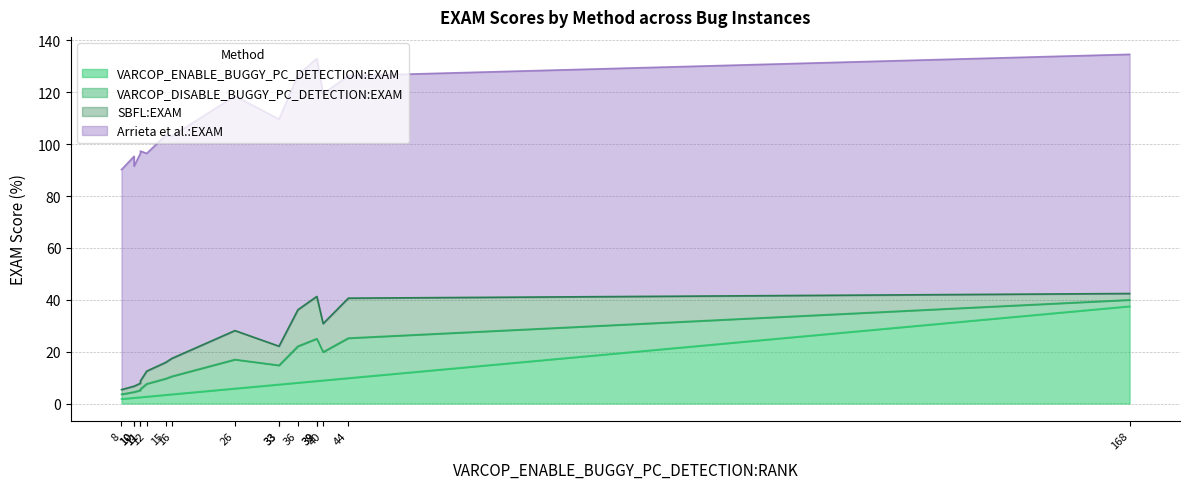

In Arrieta et al.:EXAM, how many points are higher than both neighbors (excluding endpoints)?

5